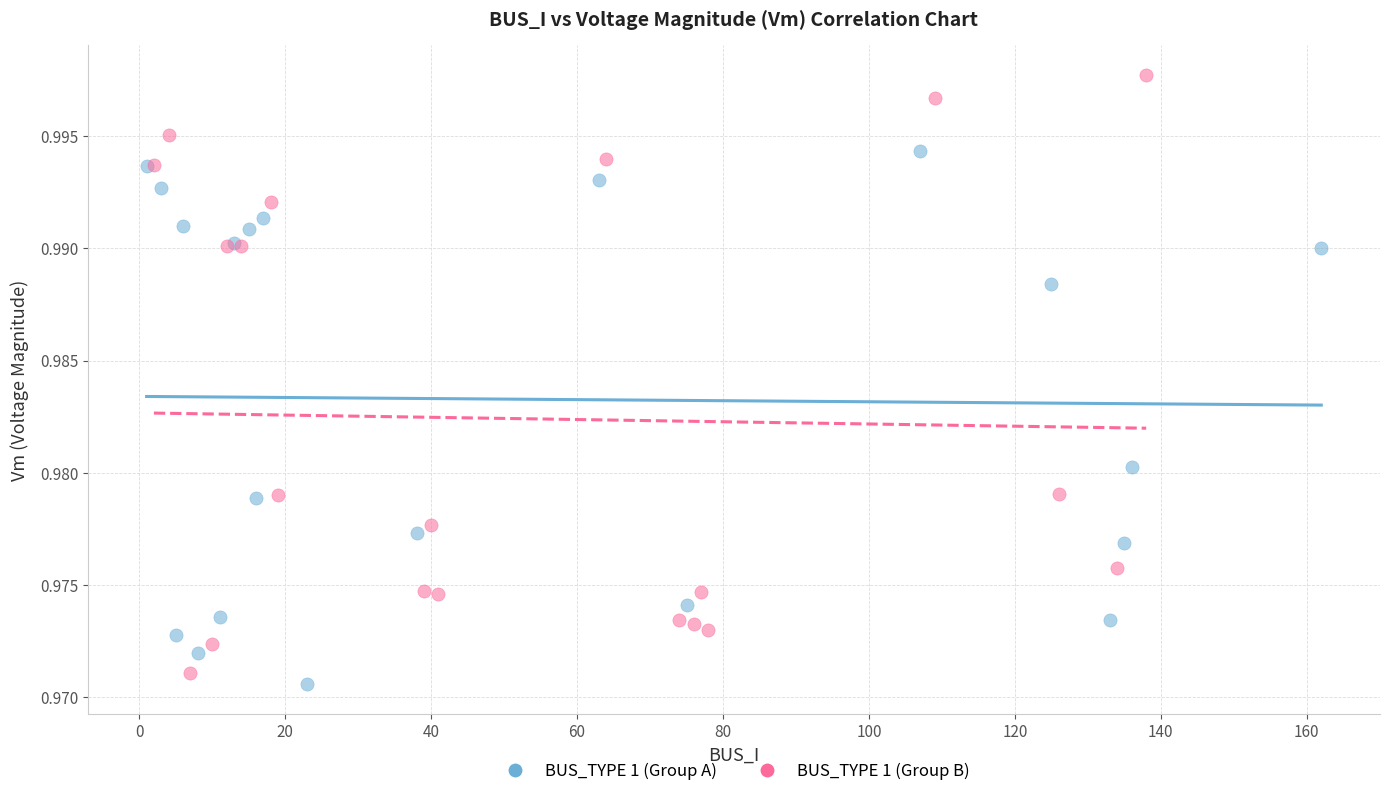

What are all the series names shown in the legend?

BUS_TYPE 1 (Group A), BUS_TYPE 1 (Group B)